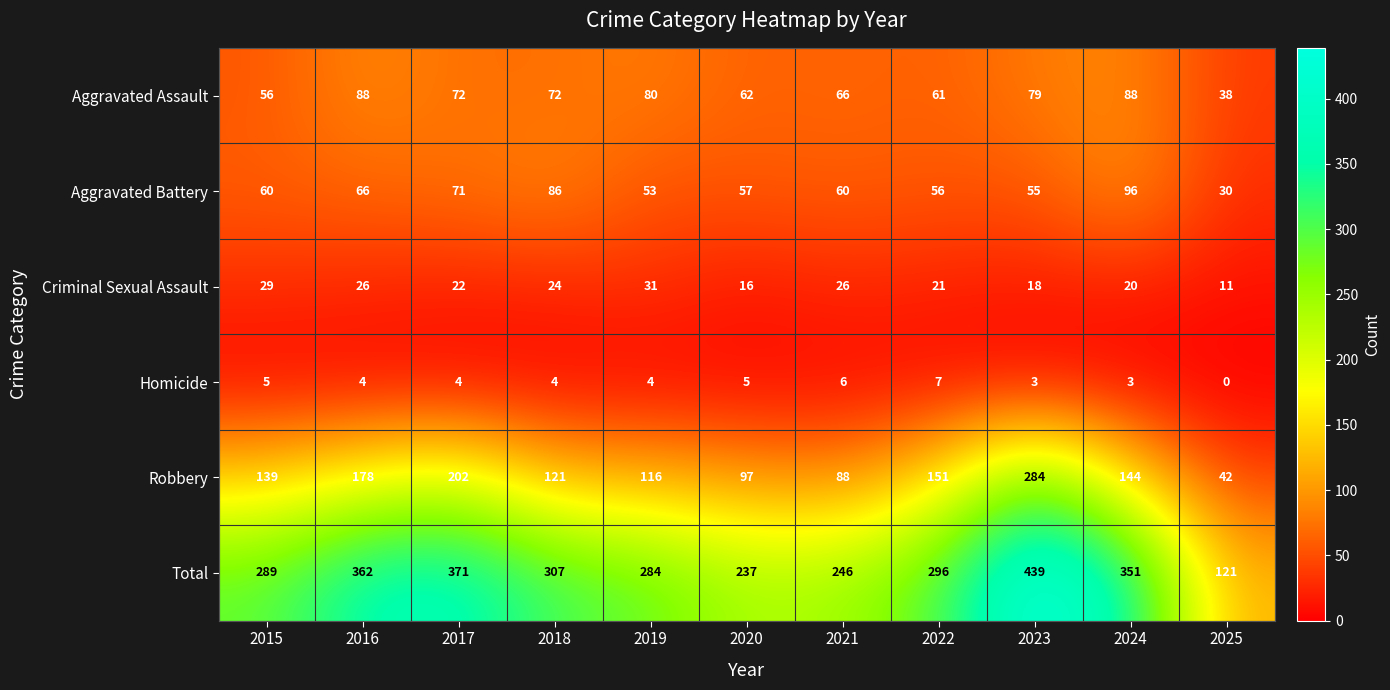

What value does the Aggravated Assault series have at 2016, to the nearest 10?

90